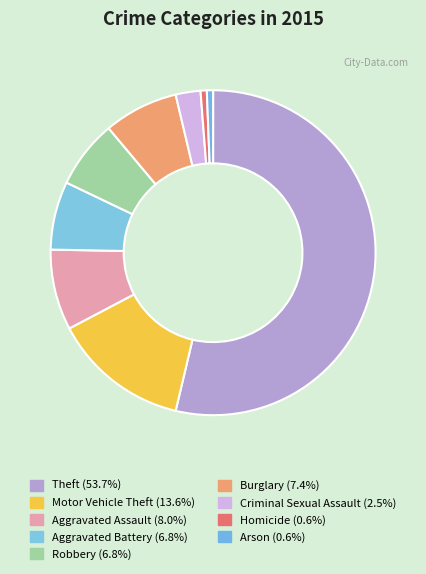

Between Theft and Robbery, which is larger?

Theft